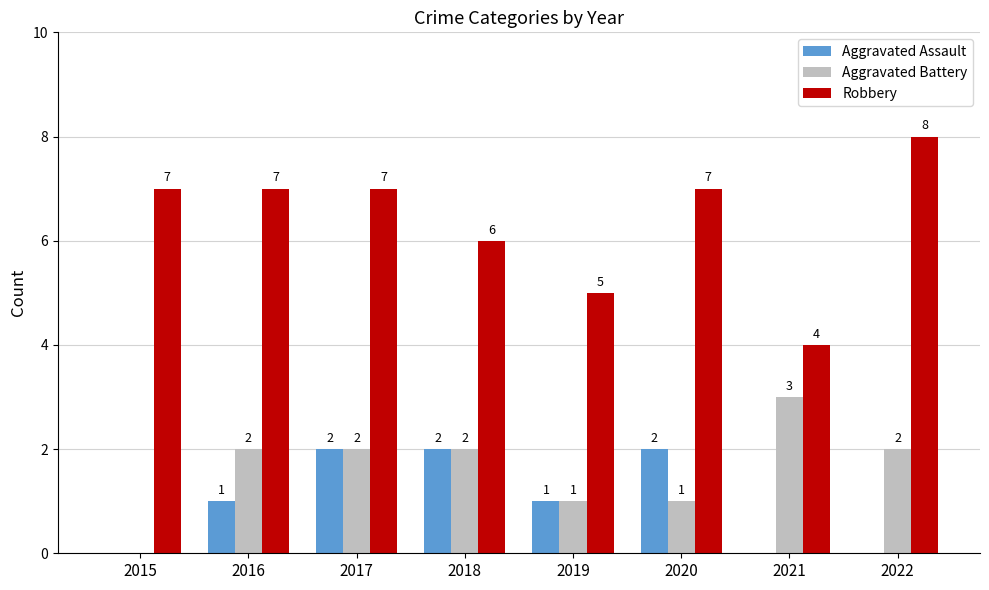

Which series has the largest total across all categories?

Robbery